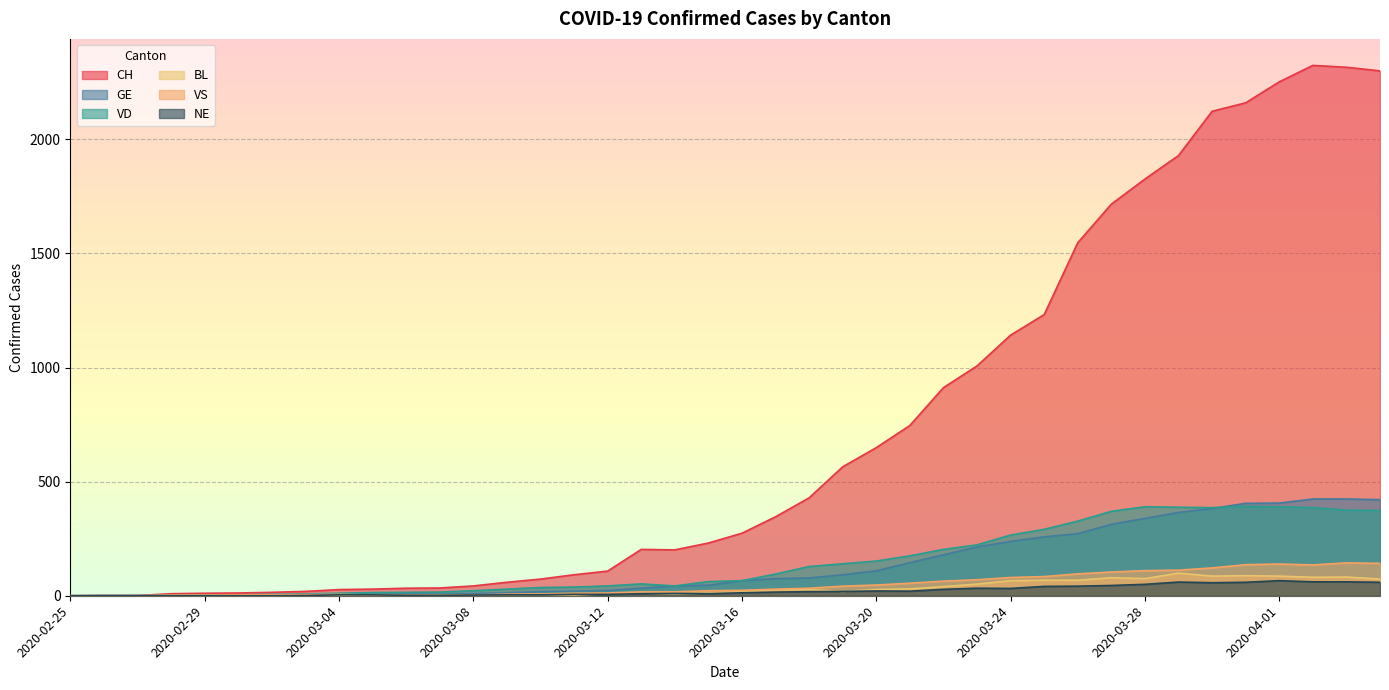

How many categories are shown in the chart?

40